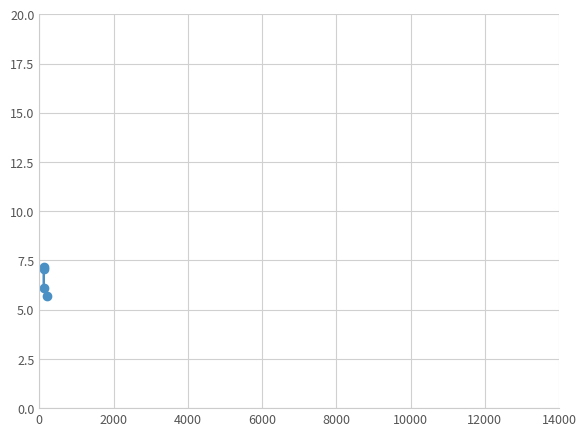

What is the sum of all values?

26.1